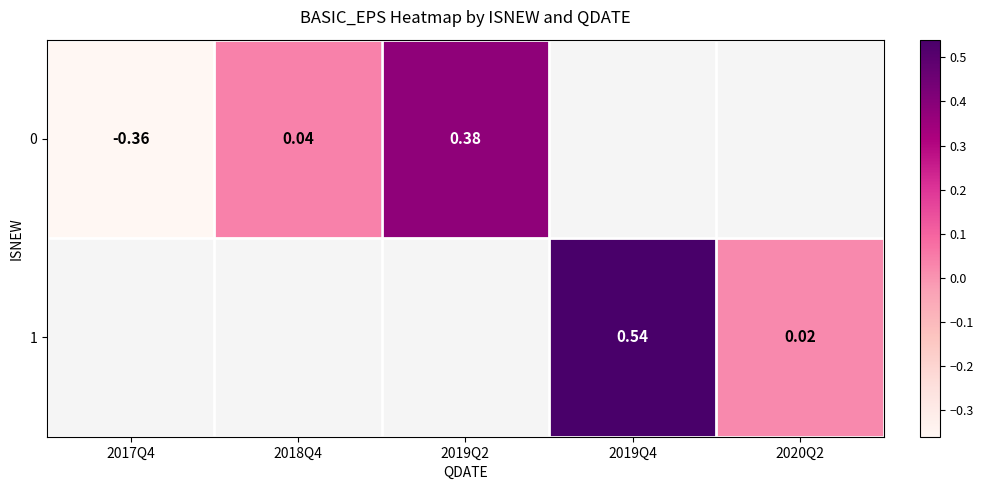

Is it true that 0 equals 0.1 at 2018Q4?

False